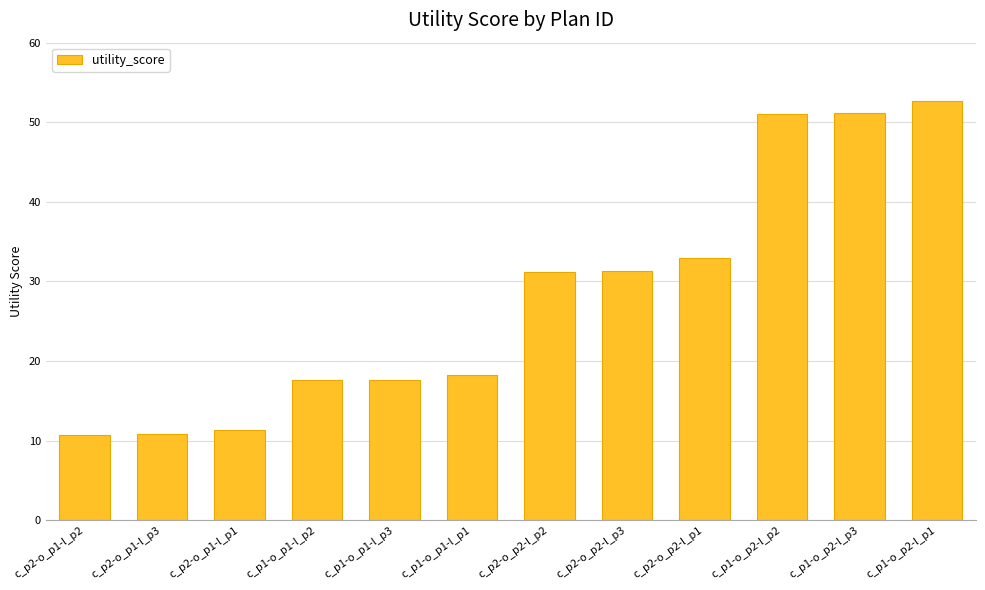

What is the minimum value shown in the chart?

10.8